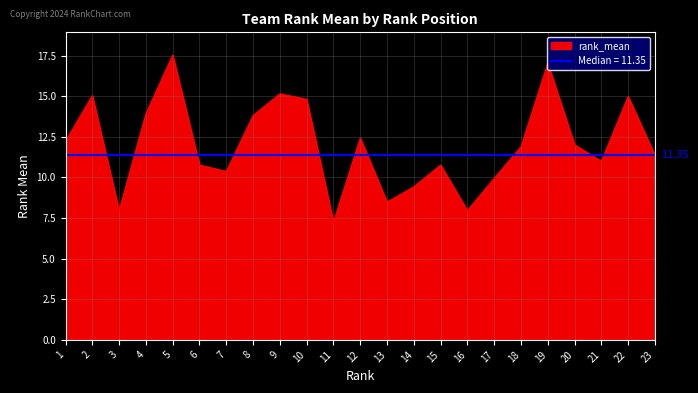

Which category has the lowest value across all series?

11